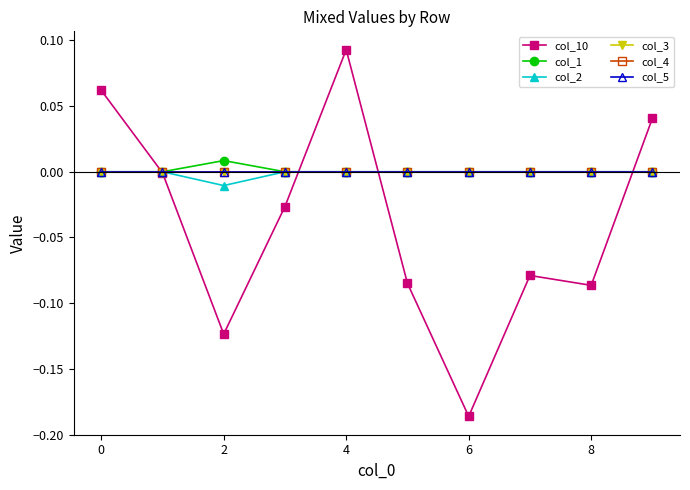

Is this an area chart (filled region under the line)?

No